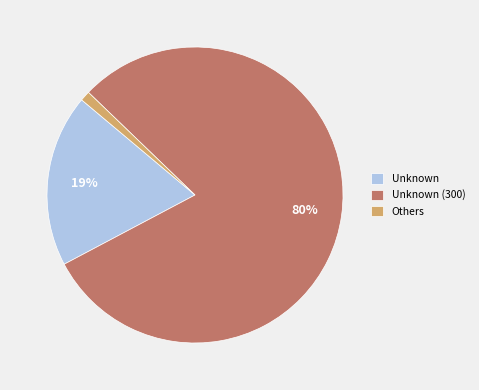

Is it true that Unknown (300) is 80% of the pie?

True